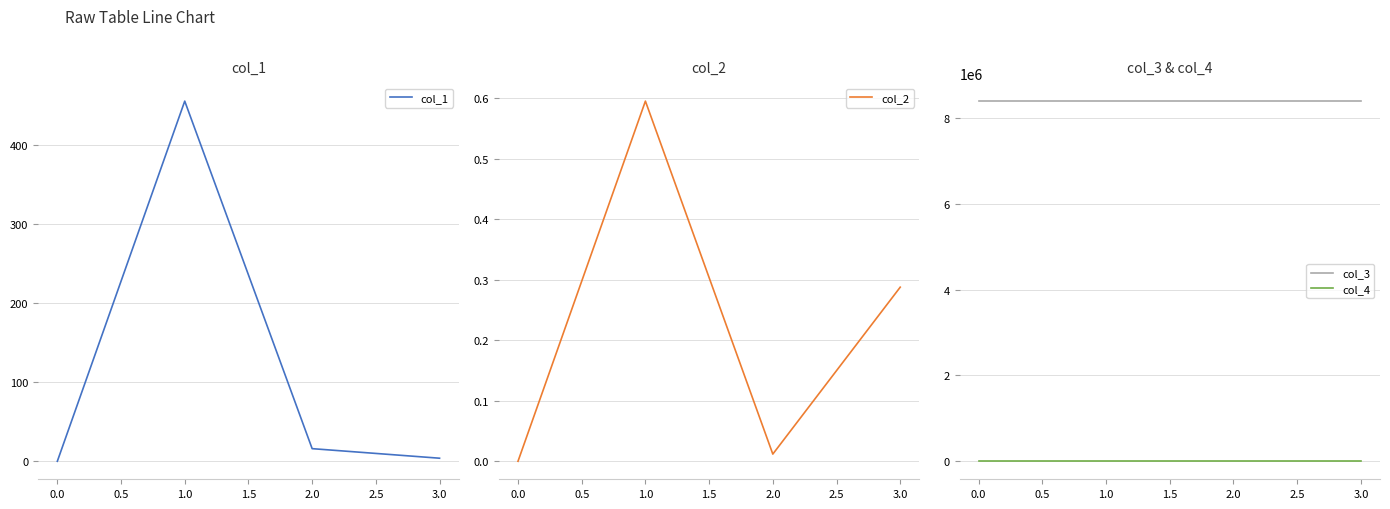

What are all the series names shown in the legend?

col_1, col_2, col_3, col_4